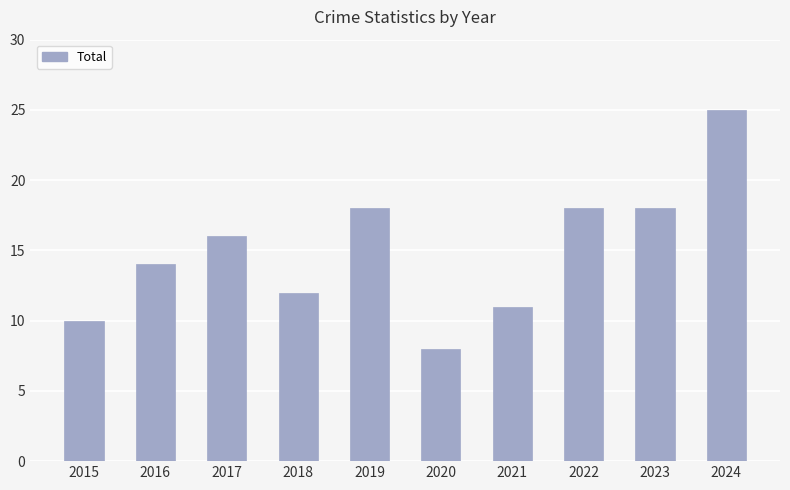

How many values are below 16?

5